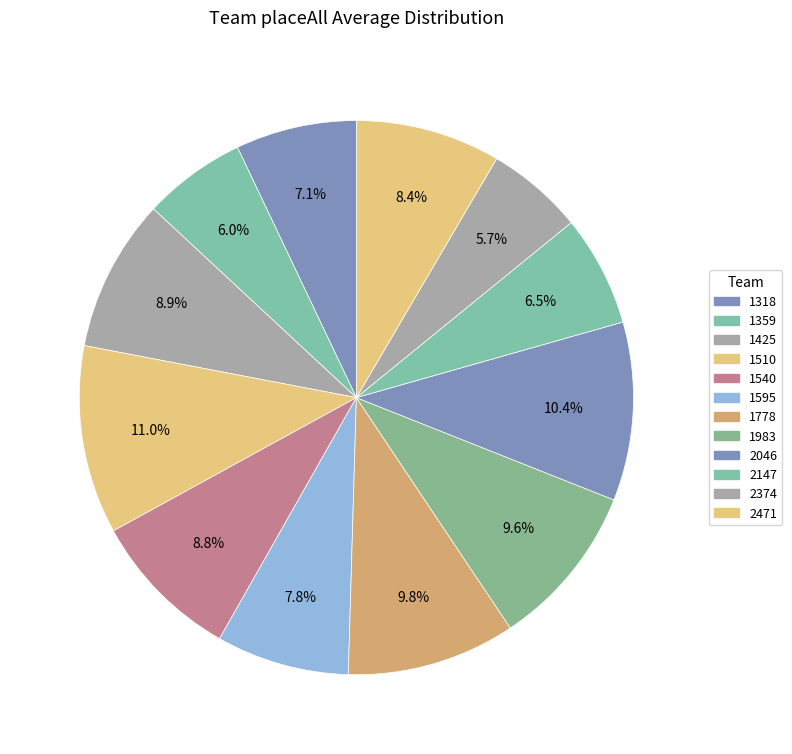

Count the number of slices in the pie.

12